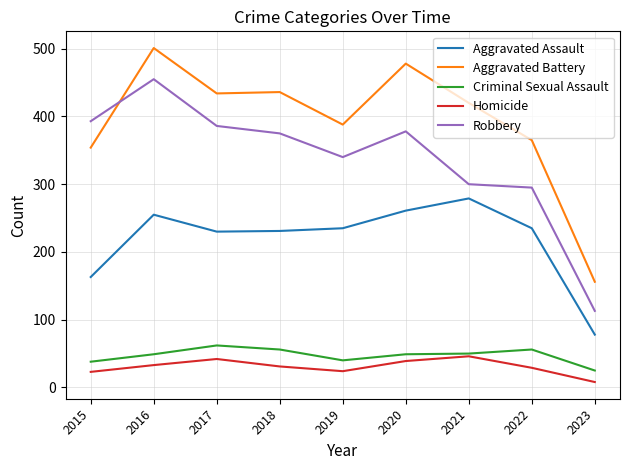

What is the total value across all series at 2019?

1027